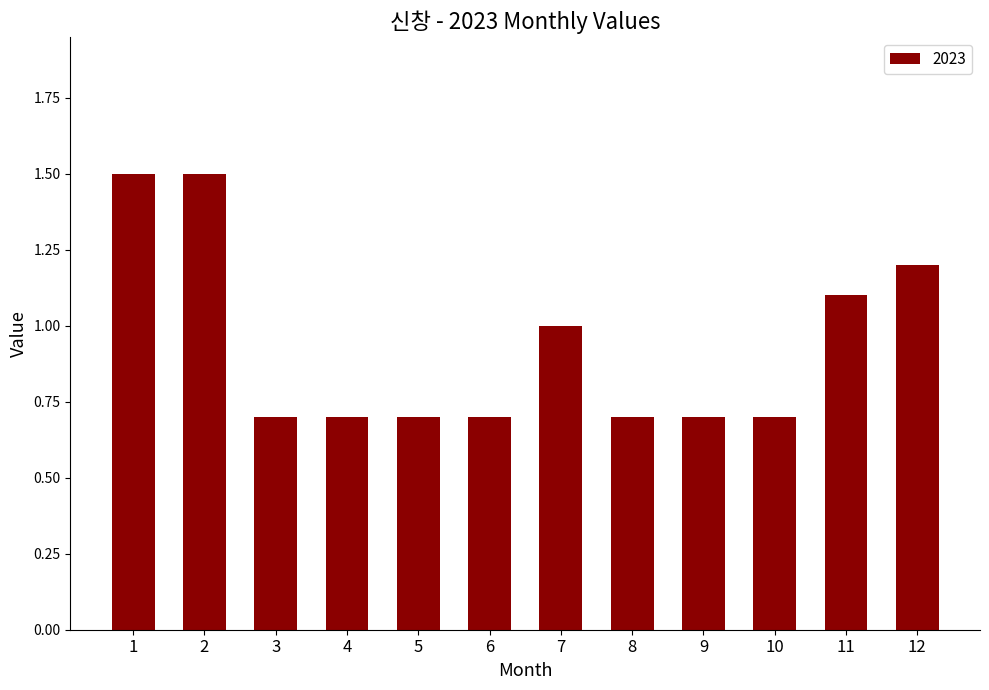

What is the difference between the maximum and minimum values?

0.8